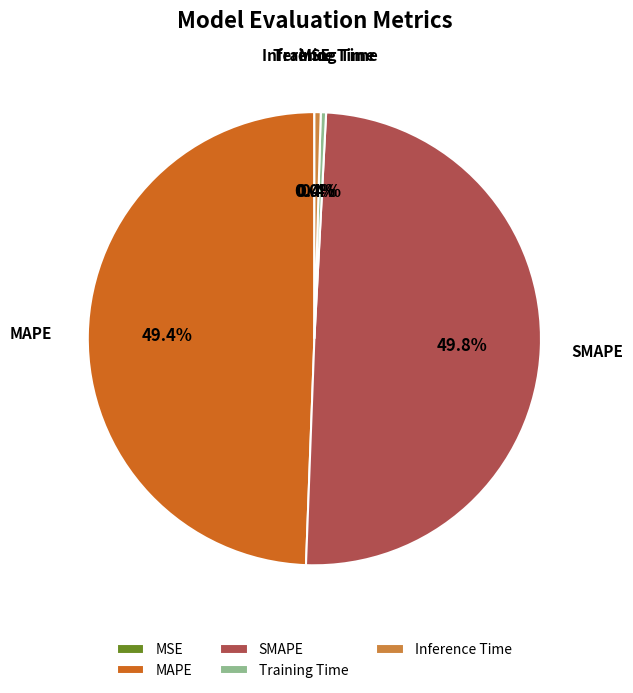

Between SMAPE and Training Time, which is larger?

SMAPE